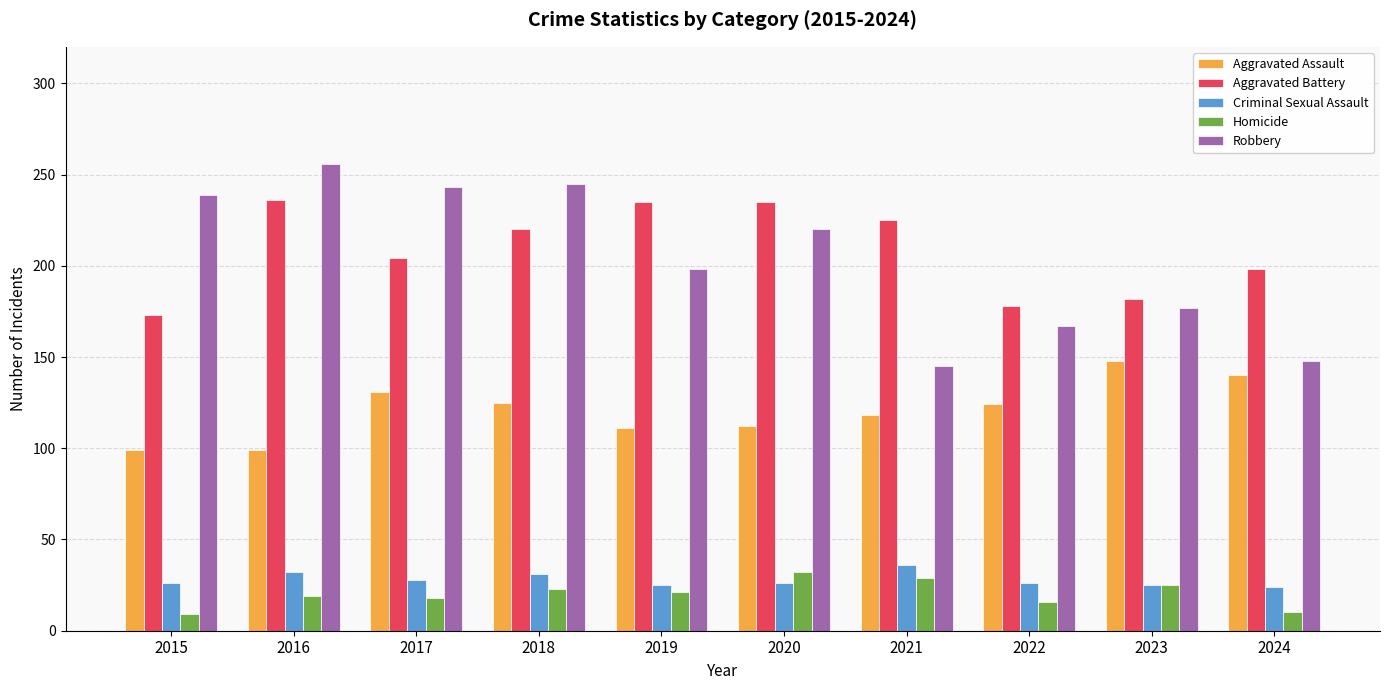

Which category has the highest value in the Aggravated Assault series?

2023